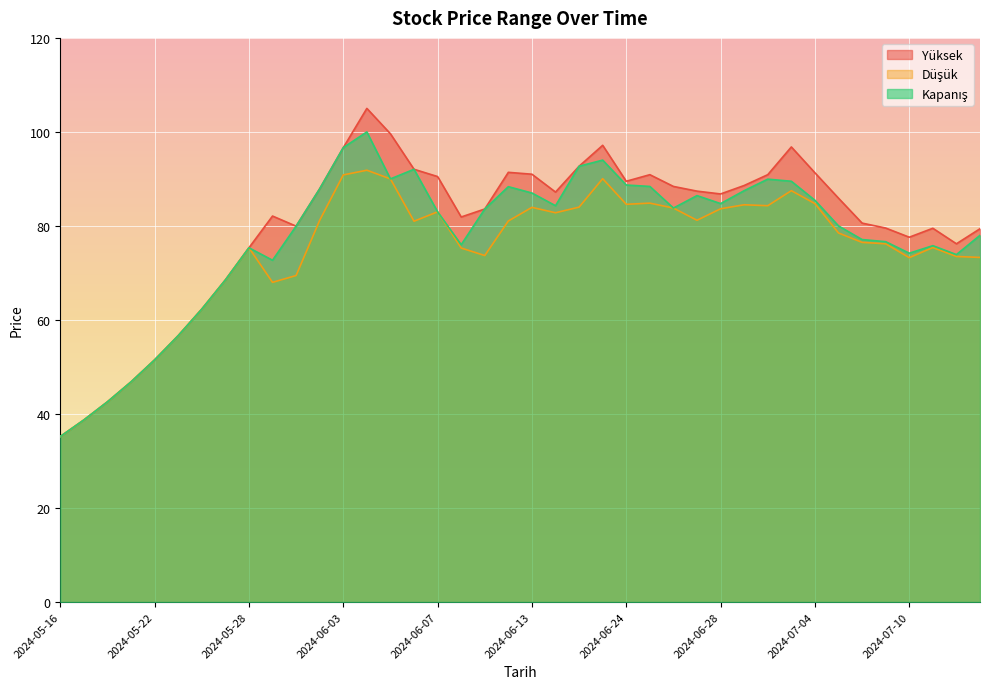

In Kapanış, how many points are higher than both neighbors (excluding endpoints)?

8